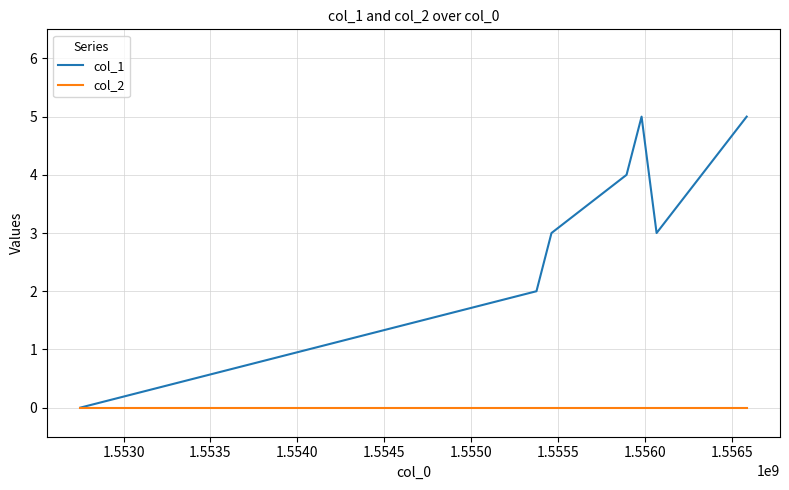

What is the sum of all col_1 values?

26